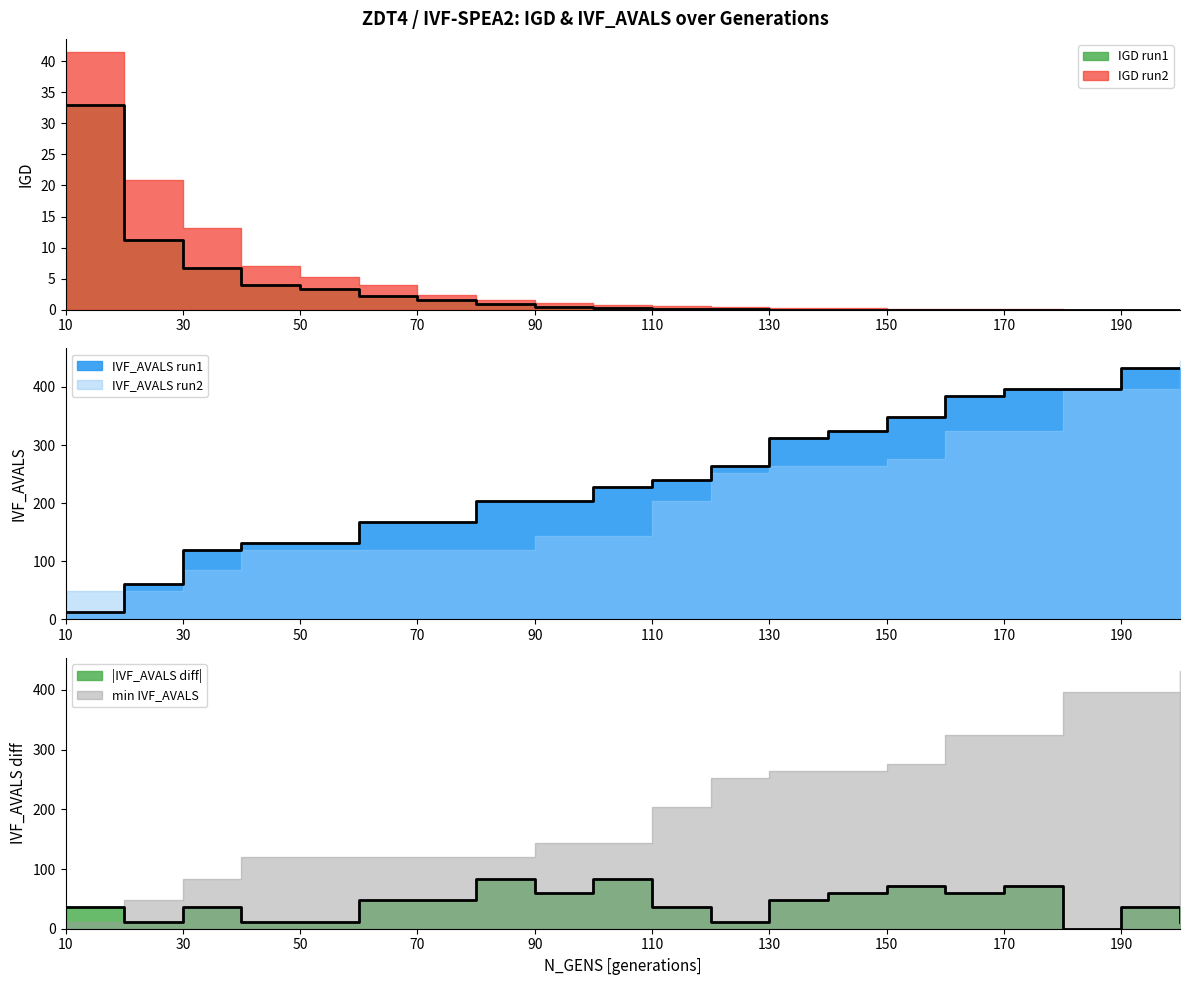

True or false: IVF_AVALS run1 and IGD run1 intersect in this chart.

True